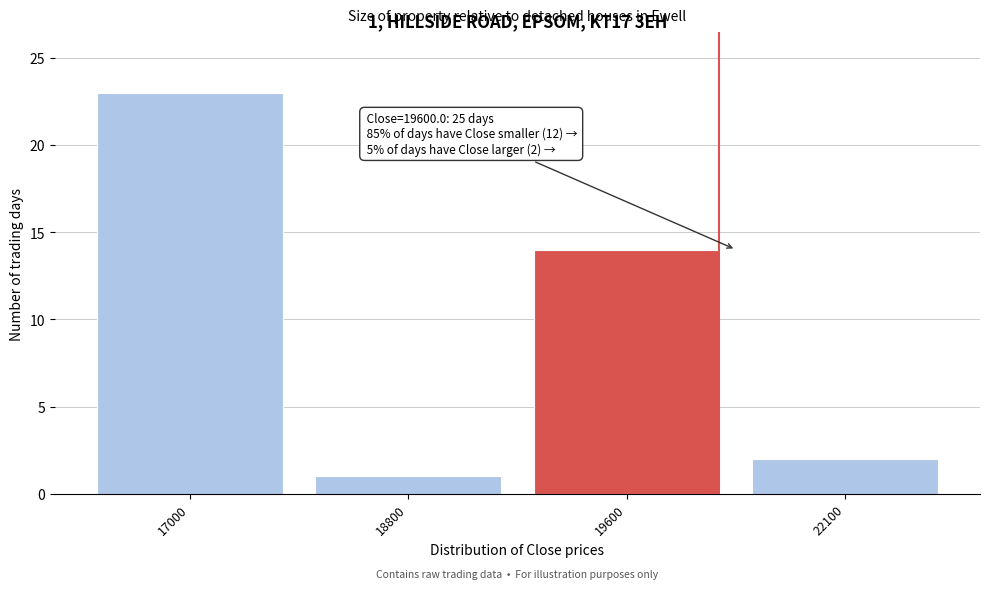

Reading left to right, transcribe all the data shown in this chart.

23	1	14	2